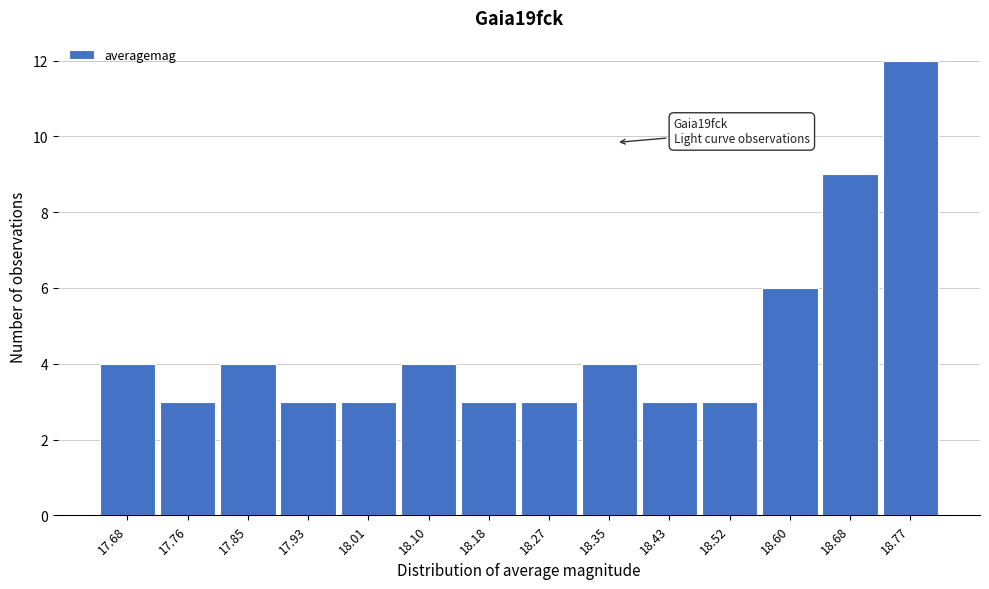

Reading right to left, what are all the values shown in this chart?

12	9	6	3	3	4	3	3	4	3	3	4	3	4